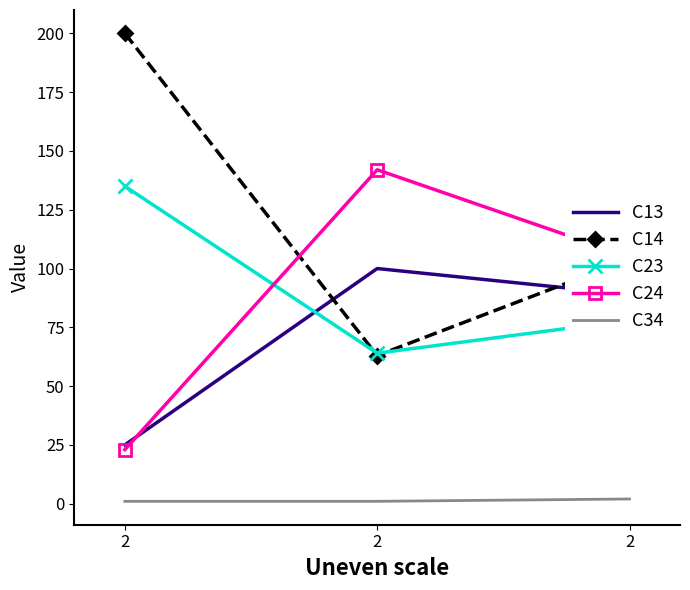

What is the sum of all C24 values?

270